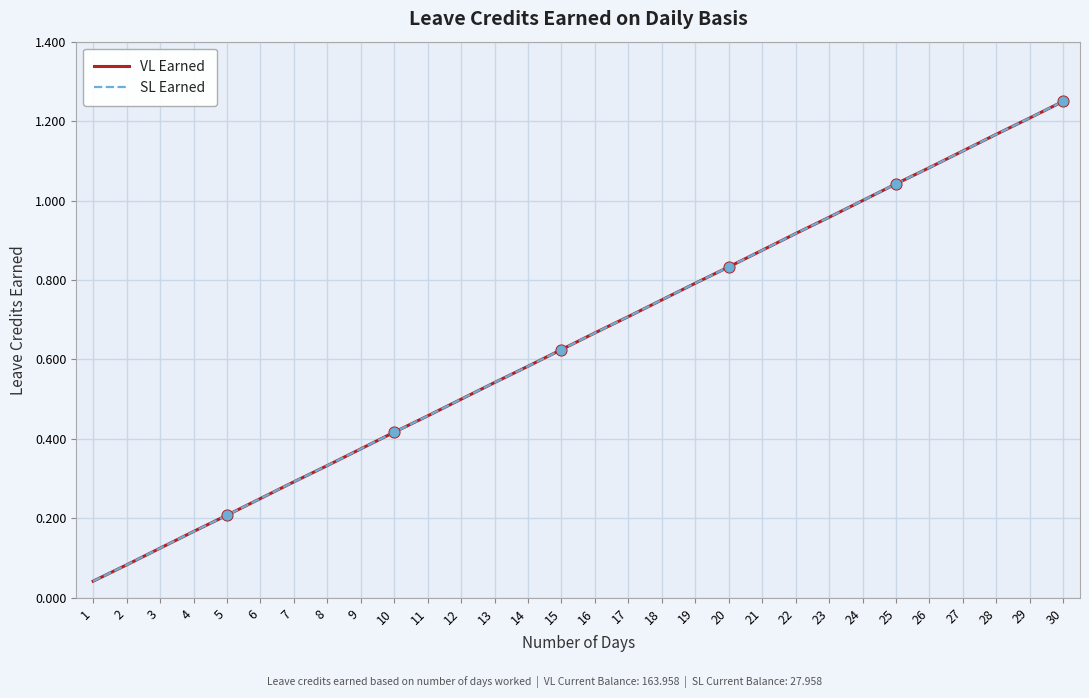

Is this an area chart (filled region under the line)?

No